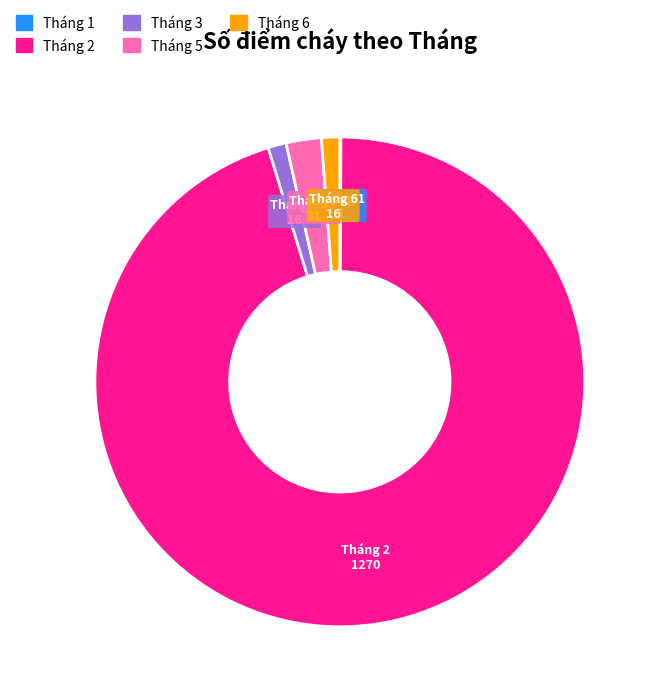

Is it true that Tháng 3 is 1% of the pie?

True